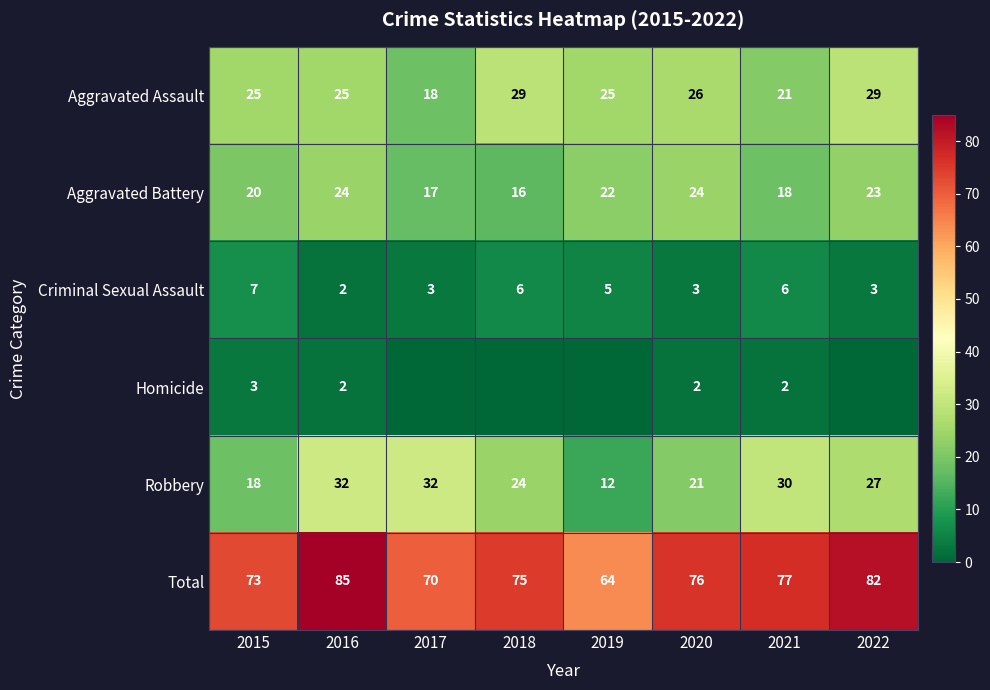

What is the total value across all series at 2019?

128